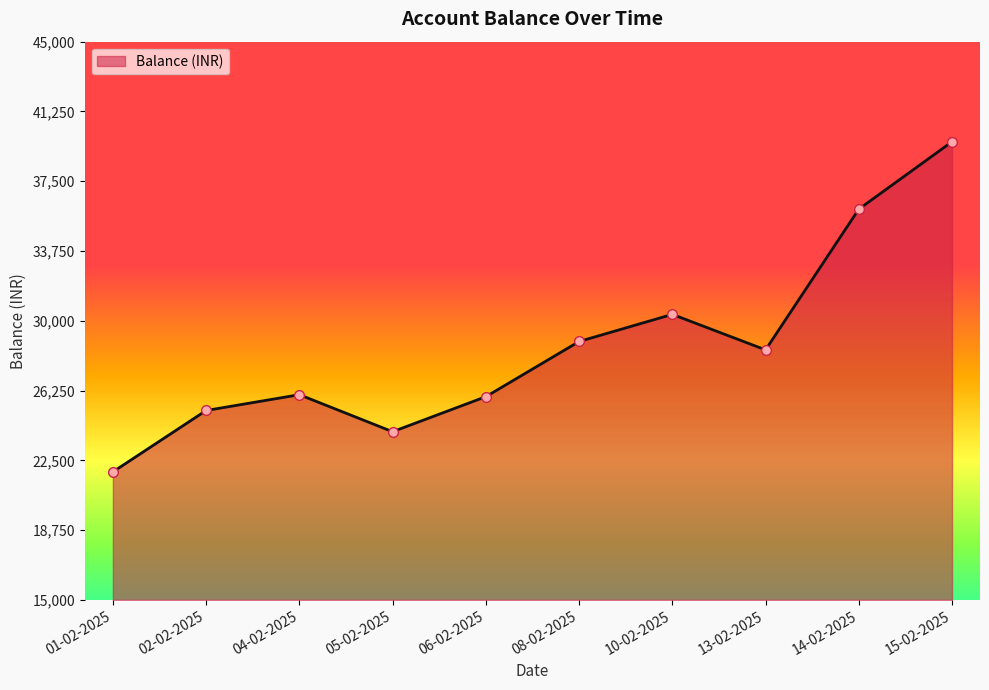

How many series are shown in this chart?

1